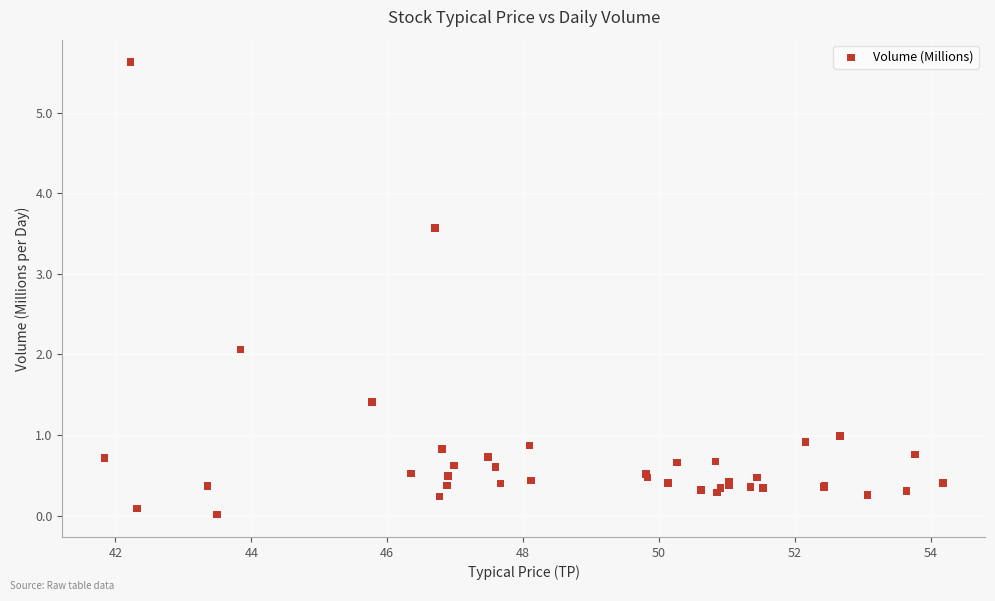

What Y value in the scatter plot is closest to 2?

2.1